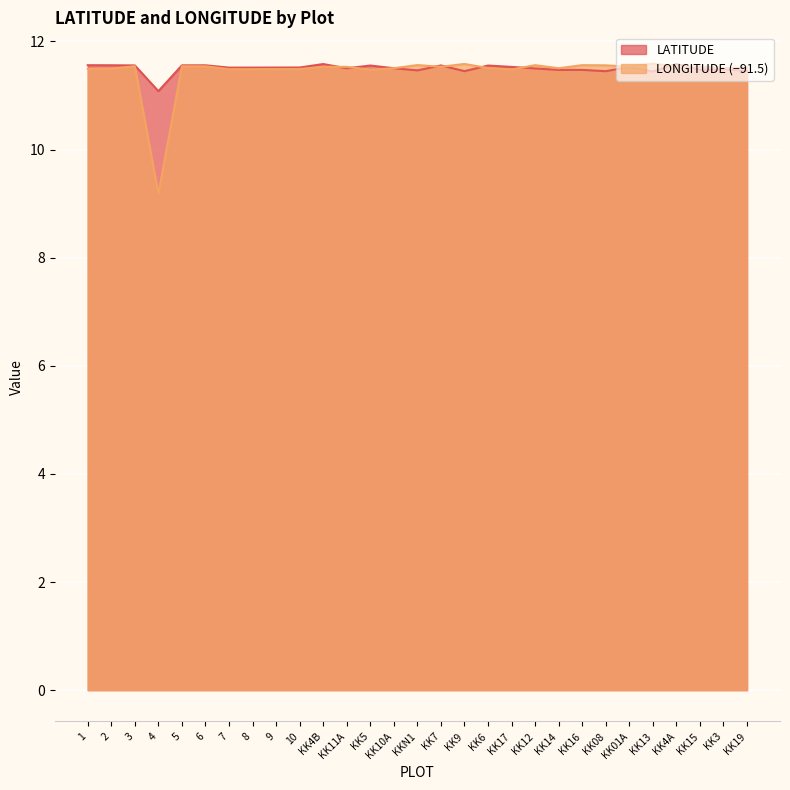

Does the chart display data point markers on the line(s)?

No